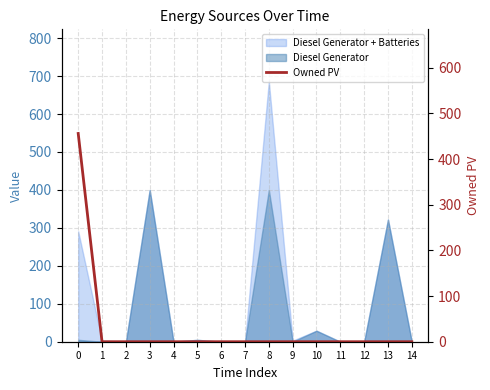

The value at 1 is 160. True or false?

False